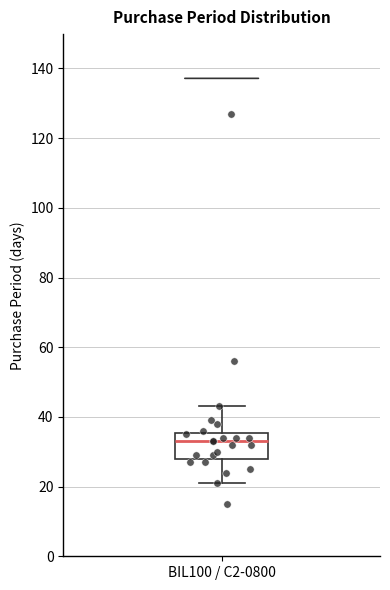

Transcribe this box plot: give where the median line is, the range the box spans, and where the two whiskers end, as read against the y-axis. The values are not printed on the chart, so give them approximately, as read against the axis.

median 34, box 28 to 36, whiskers 22 to 44